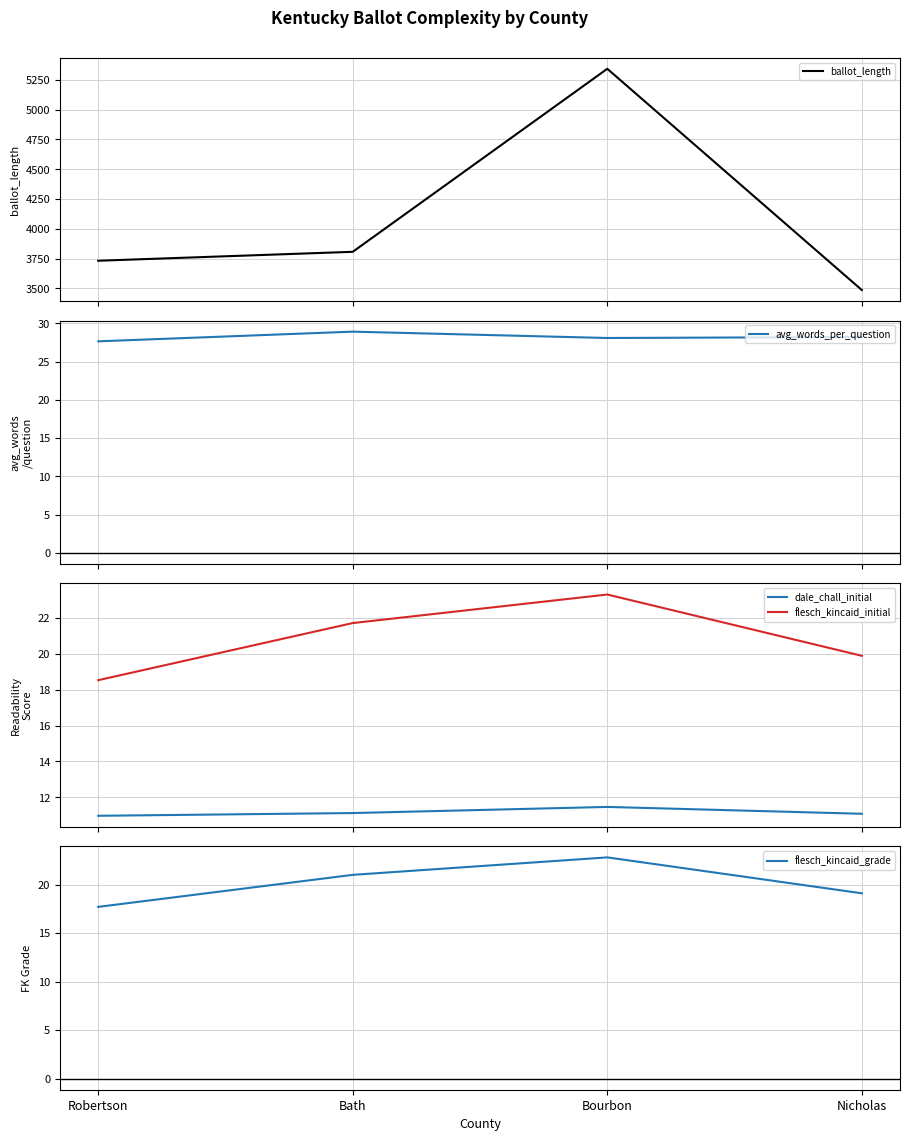

Count the number of data series in this chart.

5